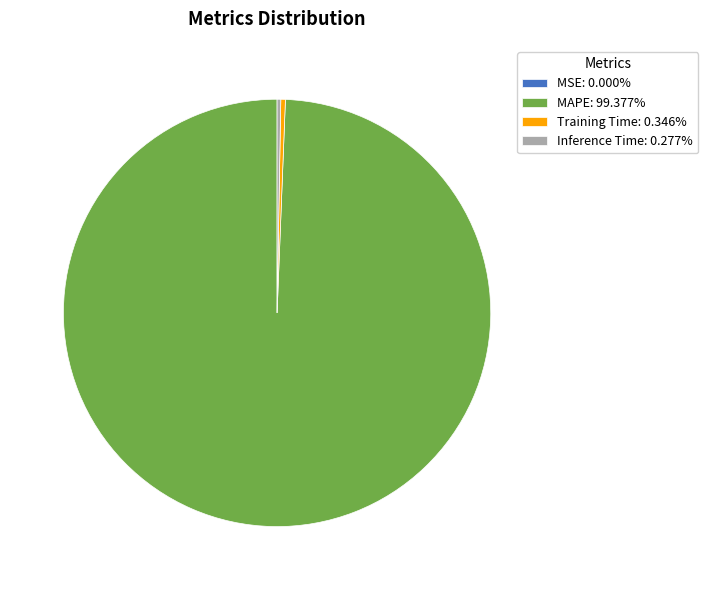

Is there any slice that represents more than half of the pie?

Yes